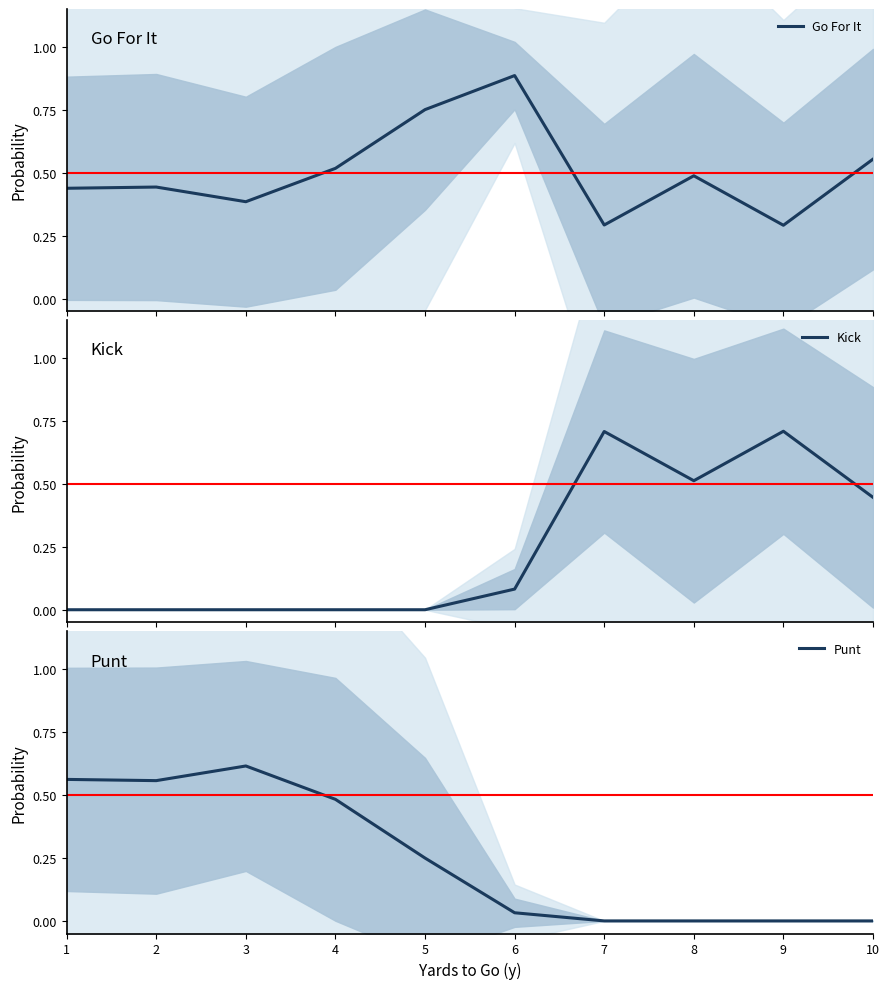

What is the sum of the Go For It values at 5 and 4?

1.3